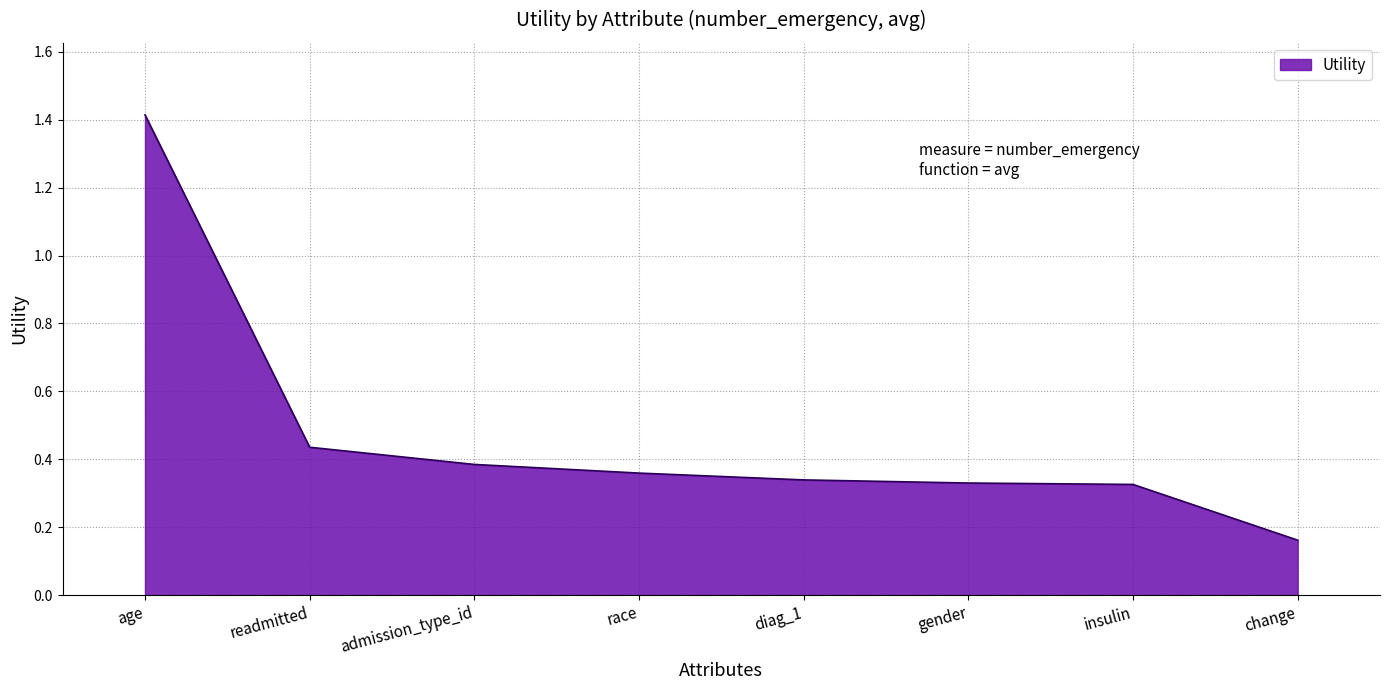

What is the difference between the maximum and minimum values?

1.3